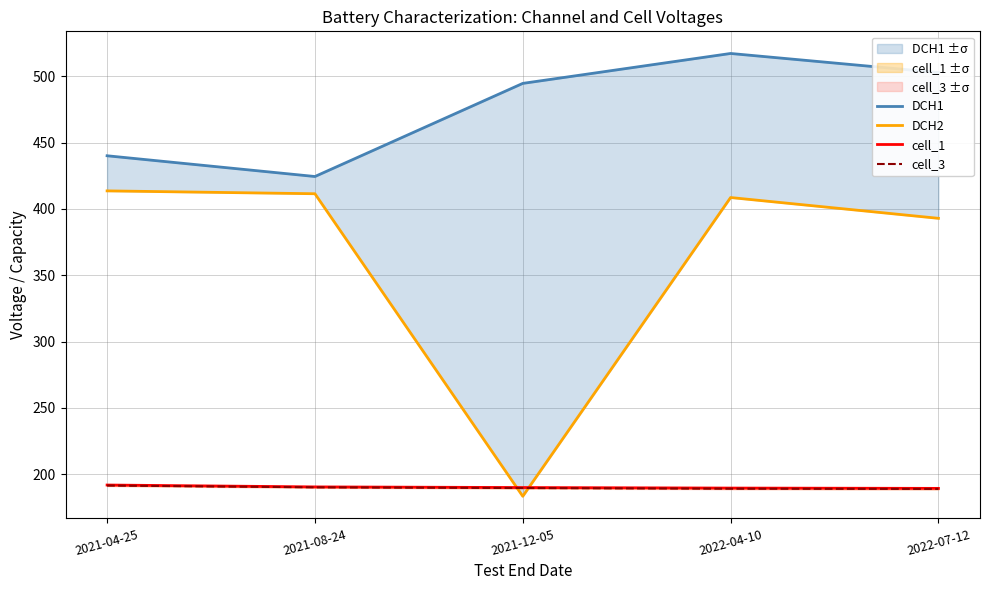

How many data points in DCH2 are less than 408?

2